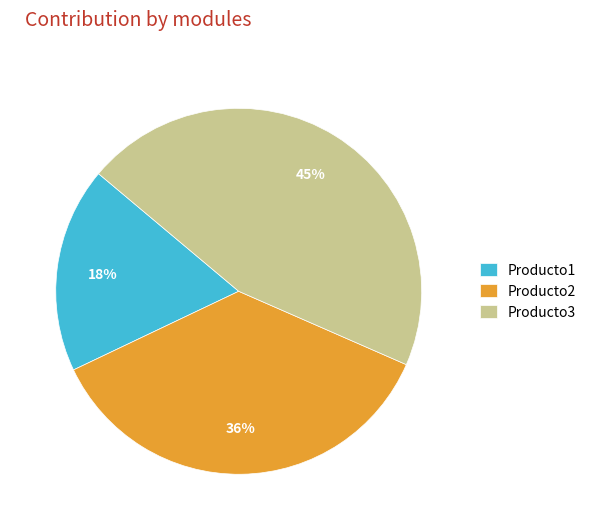

Count the number of slices in the pie.

3